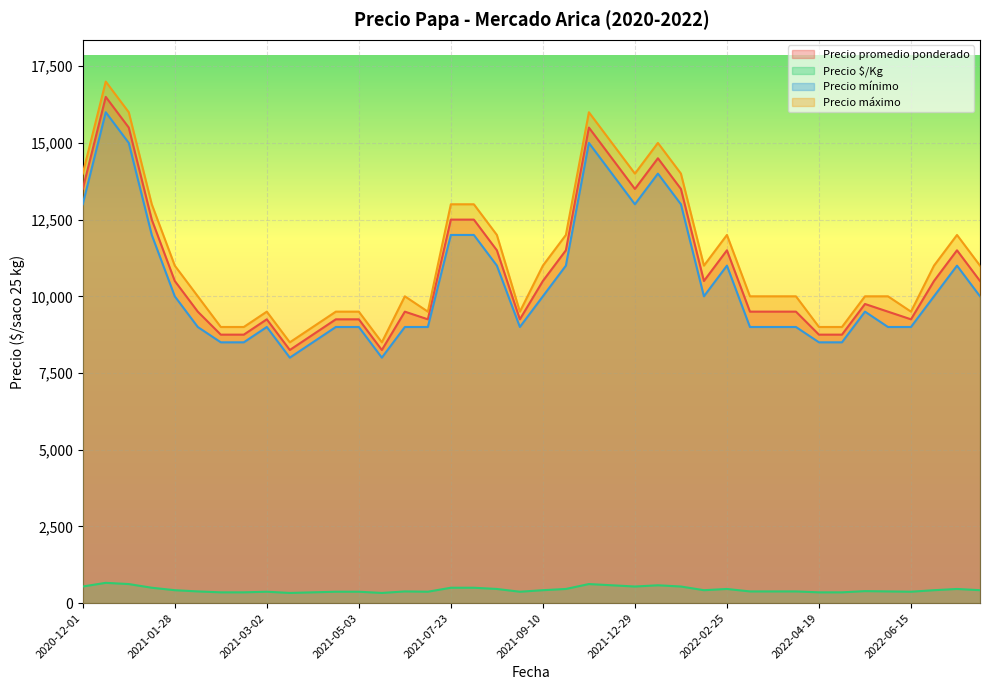

Which series has the largest range (max minus min)?

Precio máximo